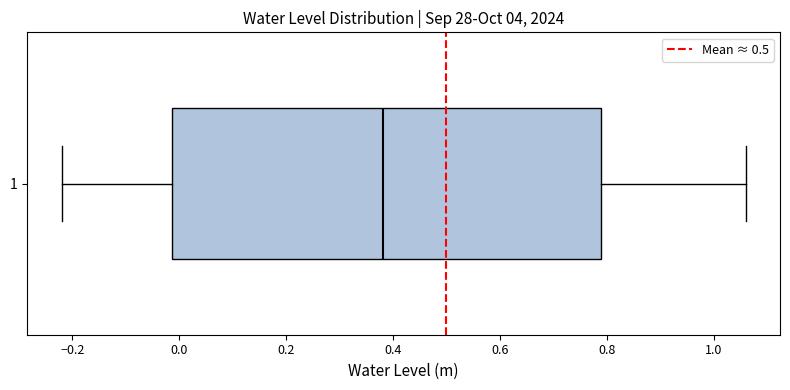

Read this box plot against the x-axis: the position of the median line, the range covered by the box, and the ends of both whiskers. The values are not printed on the chart, so give them approximately, as read against the axis.

median 0.38, box -0.02 to 0.78, whiskers -0.22 to 1.06